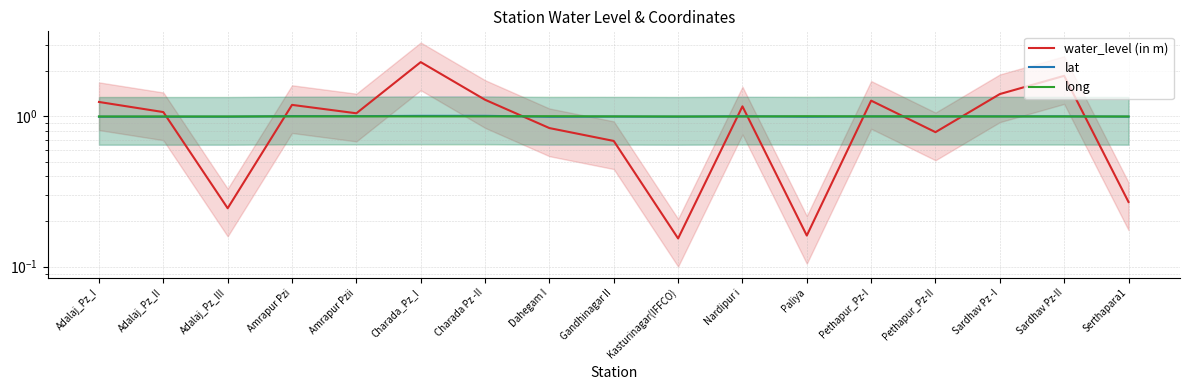

What is the sum of the lat values at Sardhav Pz-II and Charada_Pz_I?

2.0